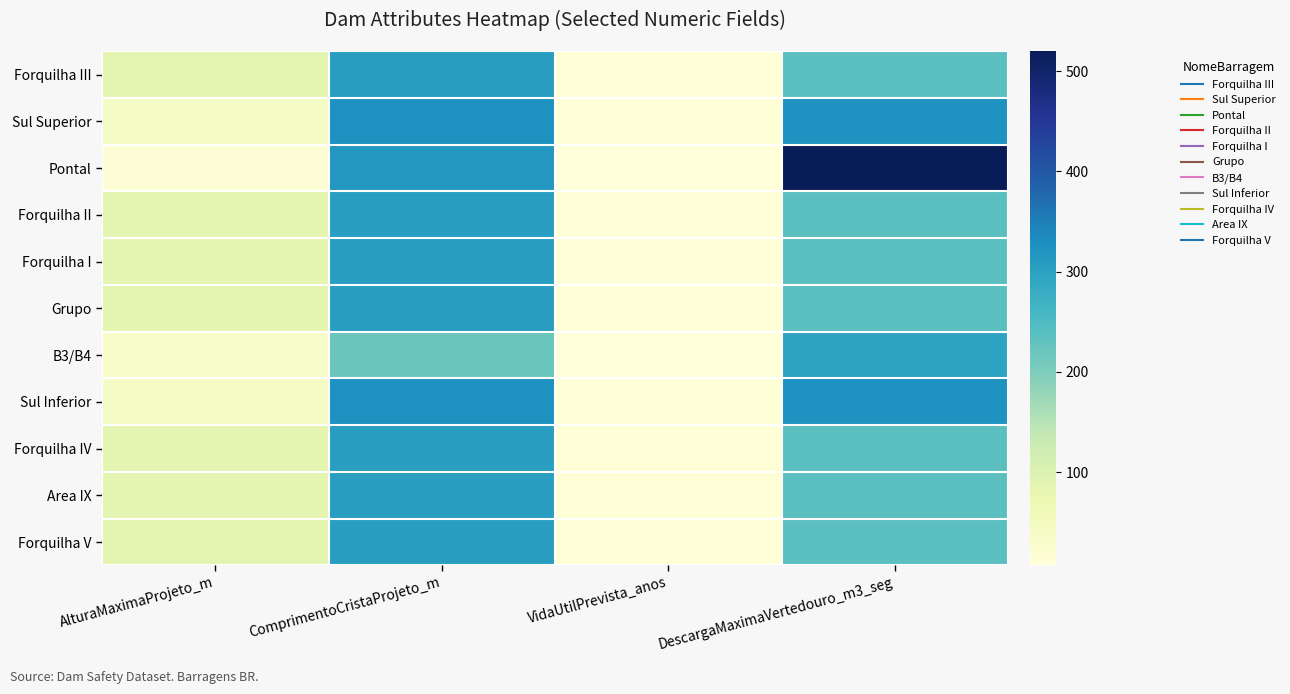

What is the greatest value displayed?

520.0